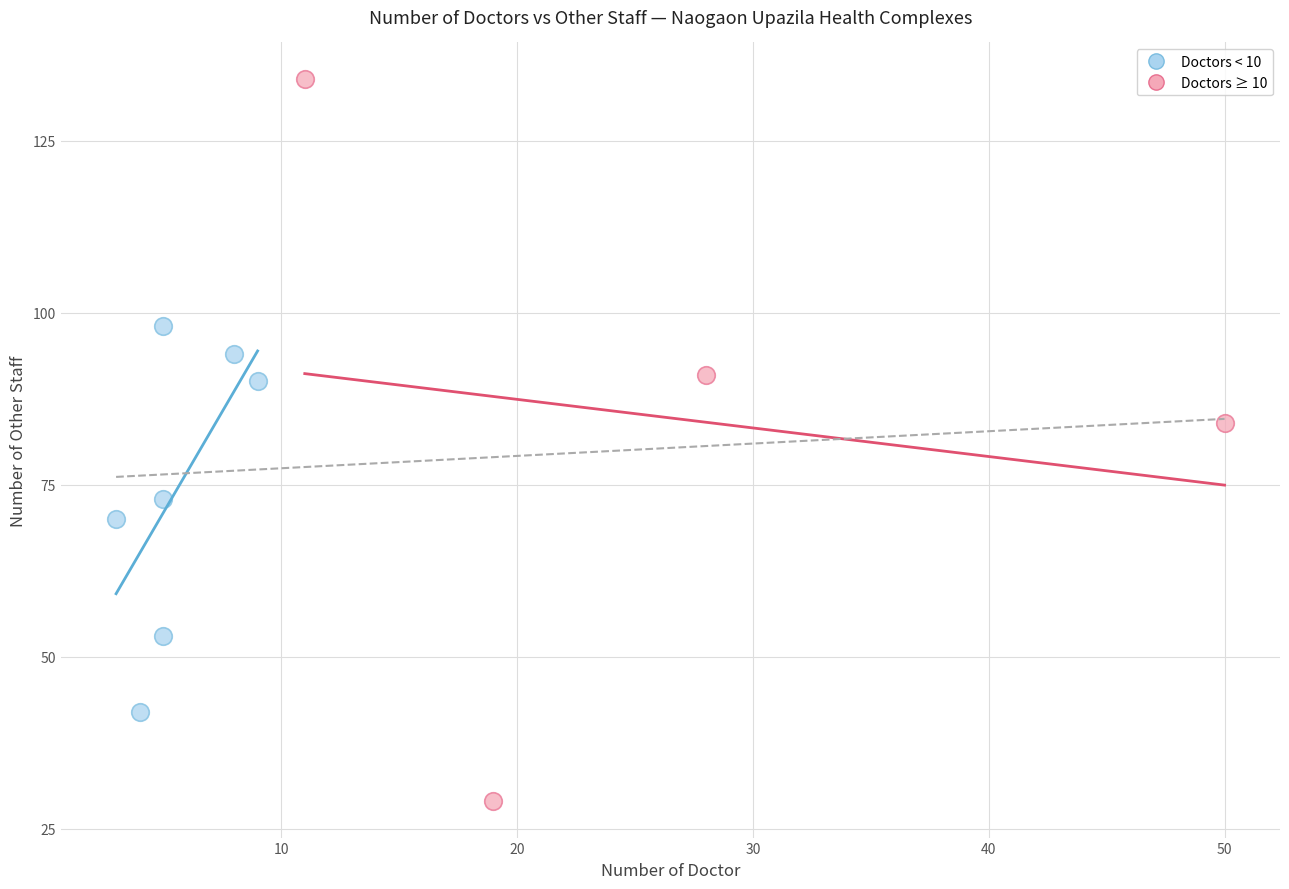

Which series has the widest spread of Y values?

Doctors ≥ 10